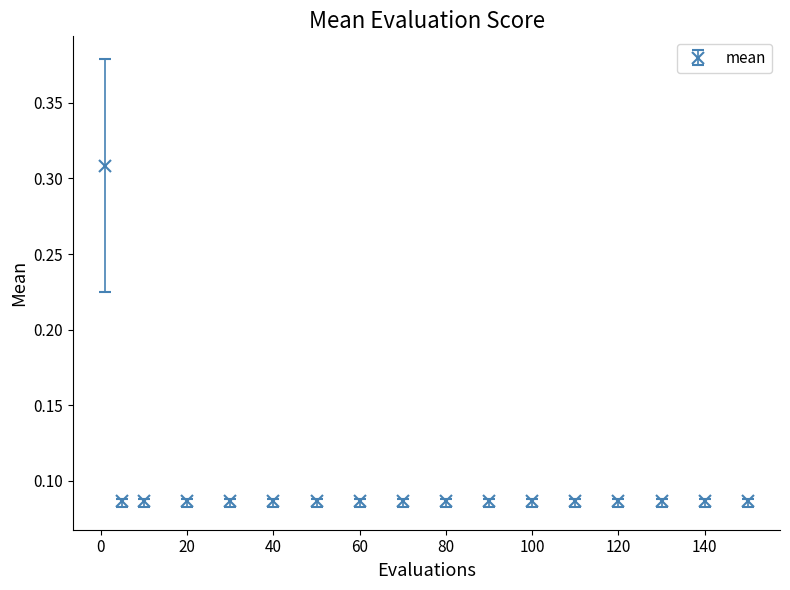

How many values are between 0 and 1?

17